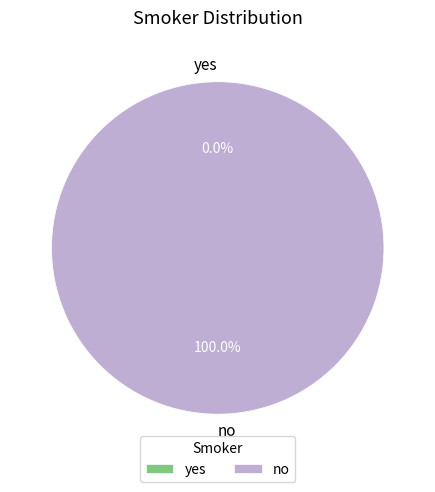

Count the number of slices in the pie.

2